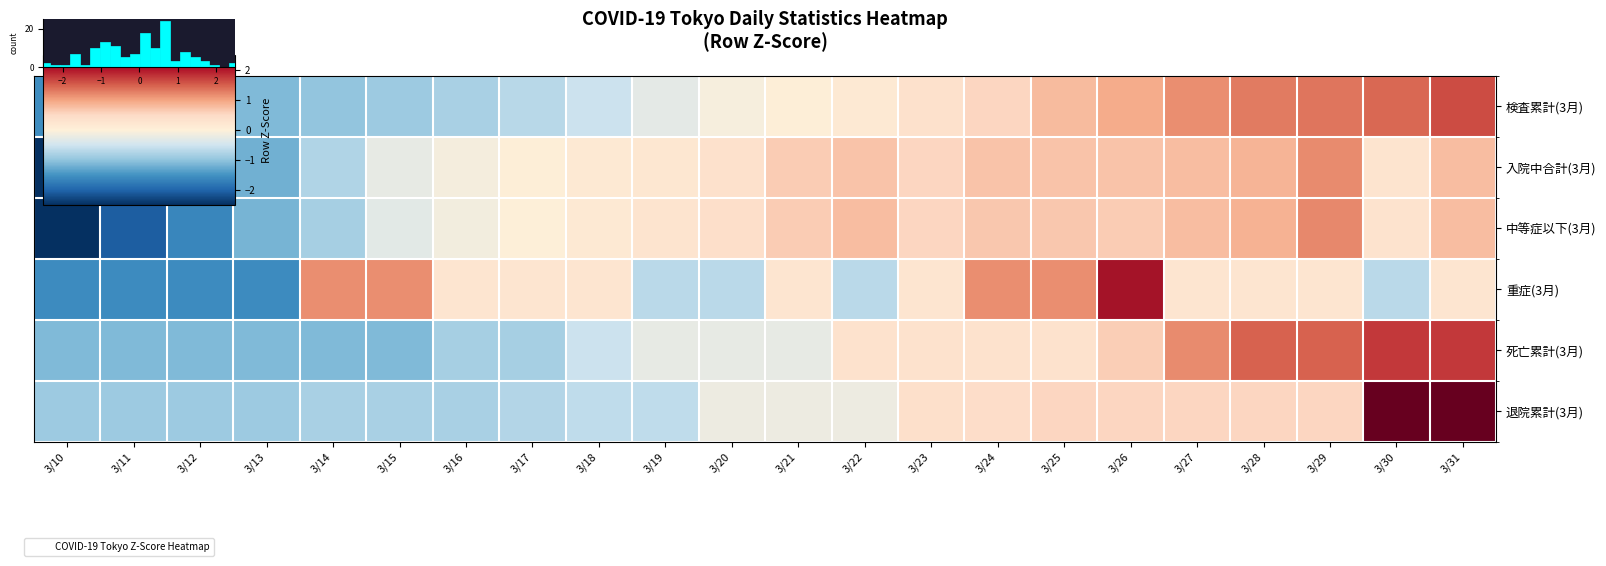

Rank the series by their maximum value, from lowest to highest.

入院中合計(3月), 中等症以下(3月), 検査累計(3月), 死亡累計(3月), 重症(3月), 退院累計(3月)